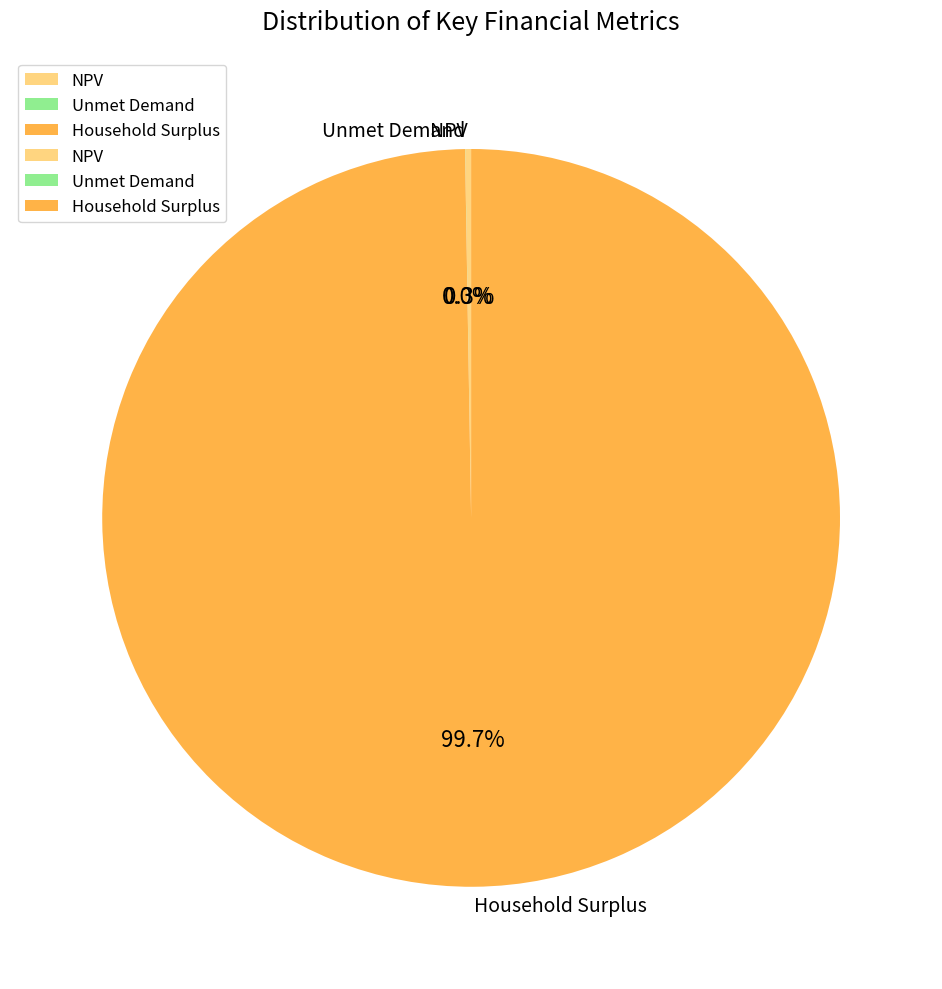

Is there any slice that represents more than half of the pie?

Yes